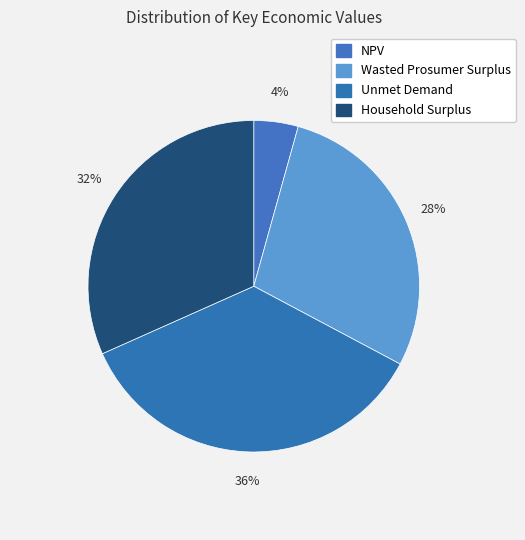

Does NPV represent more than half of the total?

No